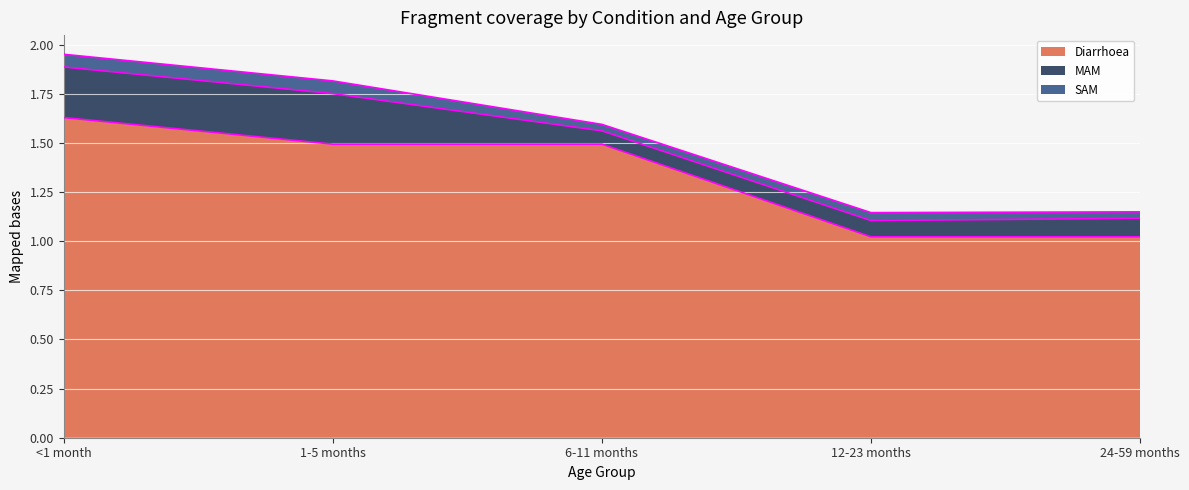

Which series has the largest range (max minus min)?

Diarrhoea